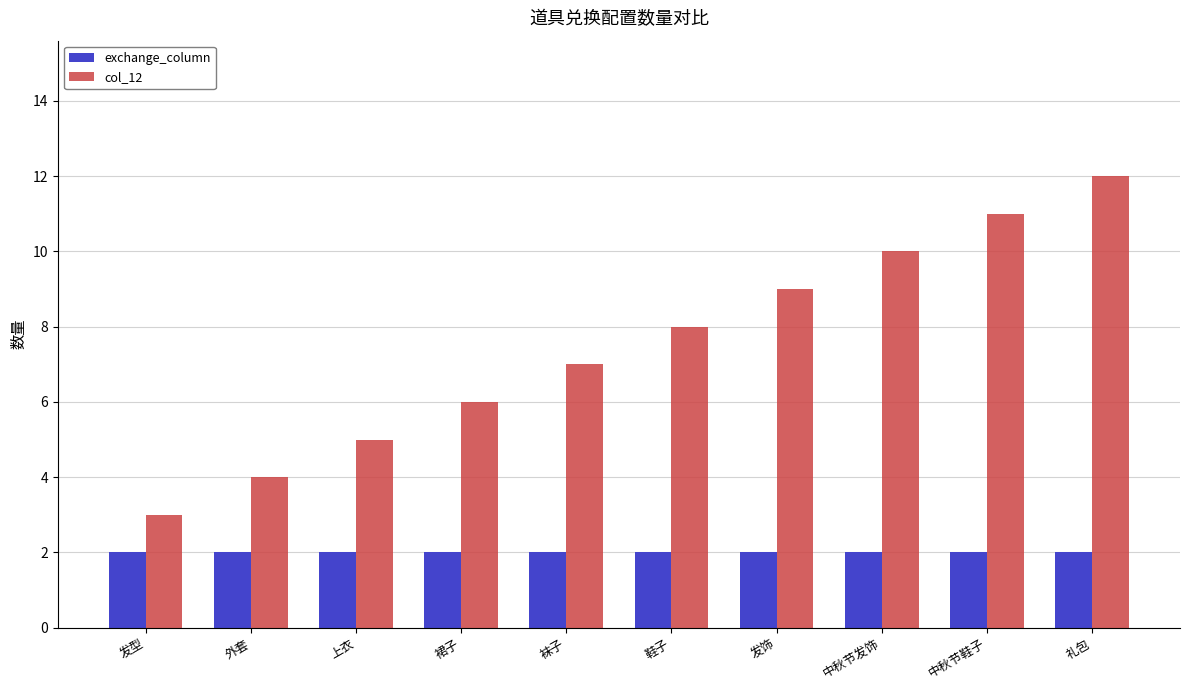

Rank the categories by col_12 value from highest to lowest.

礼包, 中秋节鞋子, 中秋节发饰, 发饰, 鞋子, 袜子, 裙子, 上衣, 外套, 发型